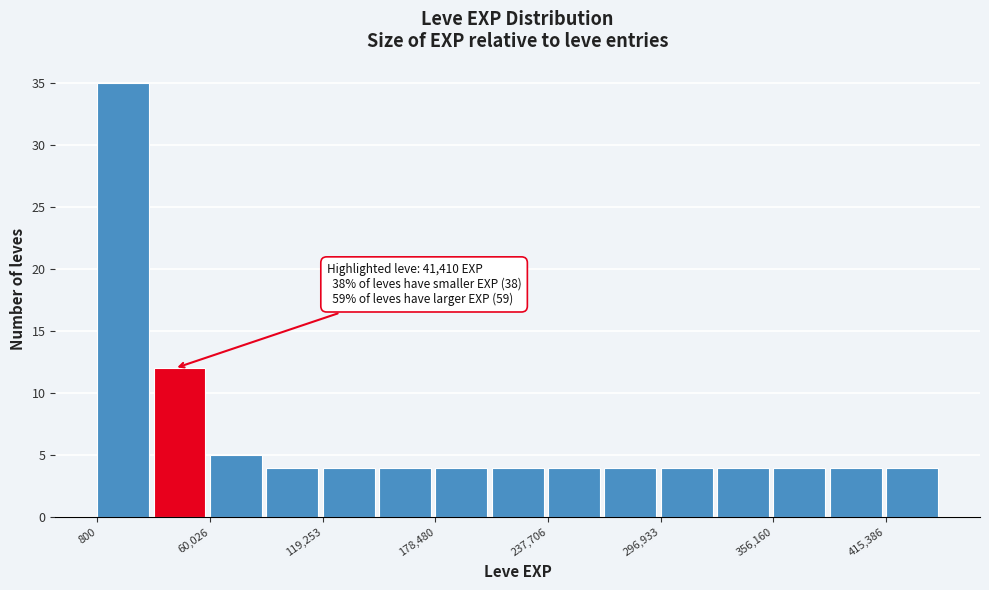

Around what value on the x-axis is the tallest bar? Give the approximate position of its centre, as read against the axis.

10000